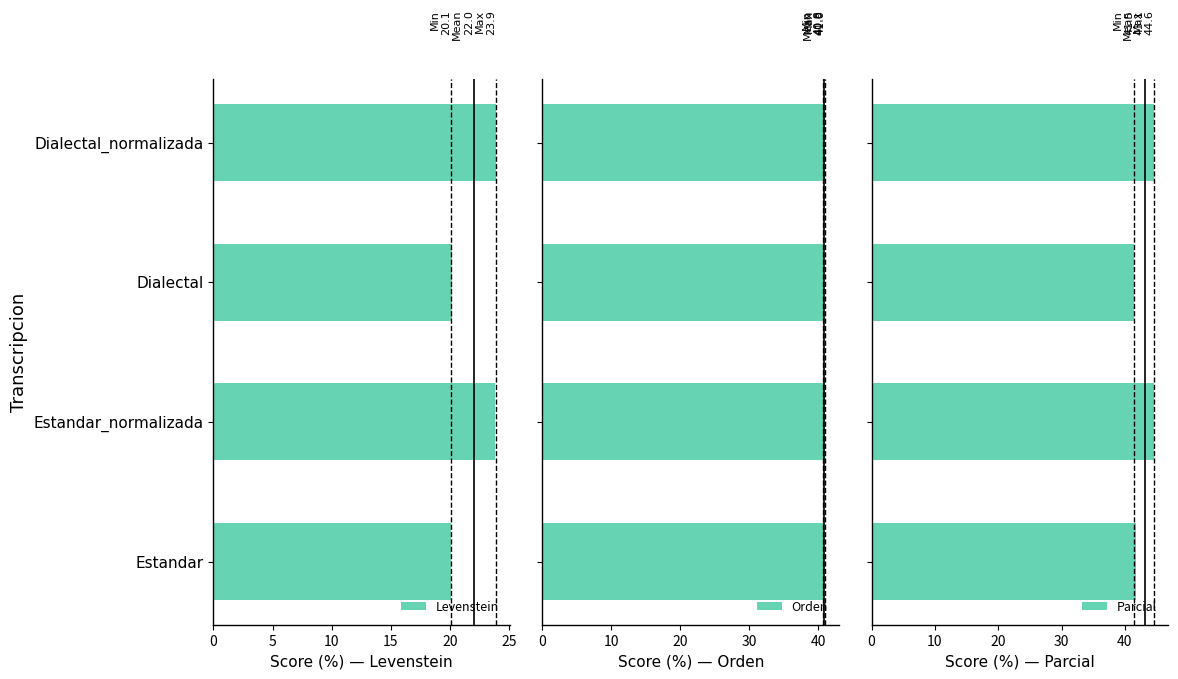

What are all the series names shown in the legend?

Levenstein, Orden, Parcial